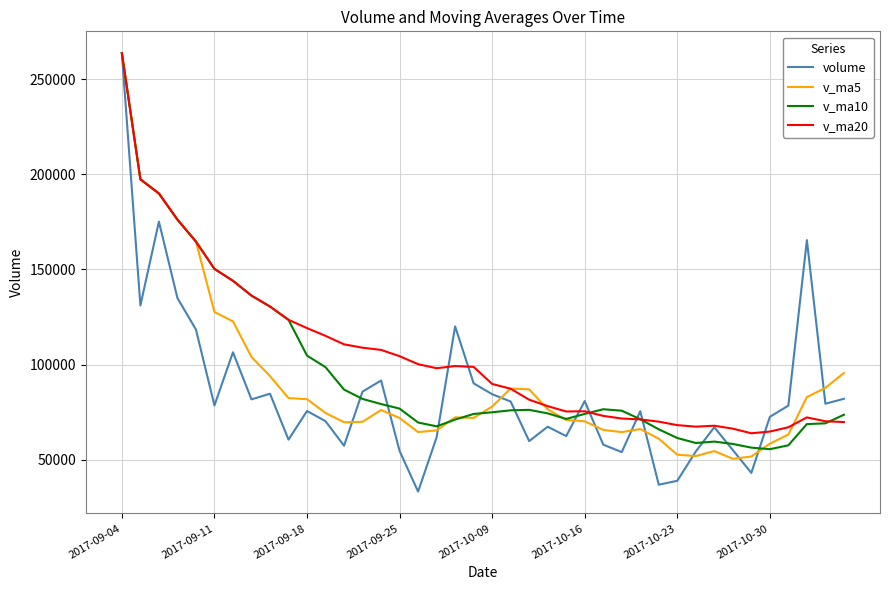

Which series has the largest range (max minus min)?

volume